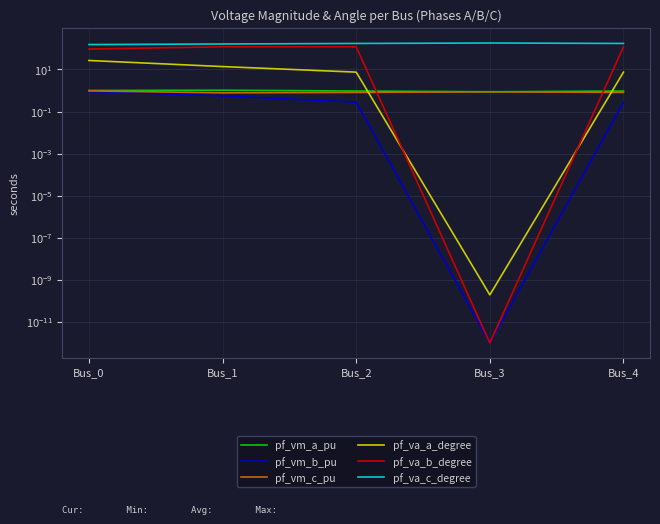

List the labels in order of pf_vm_b_pu value, largest first.

Bus_0, Bus_1, Bus_4, Bus_2, Bus_3